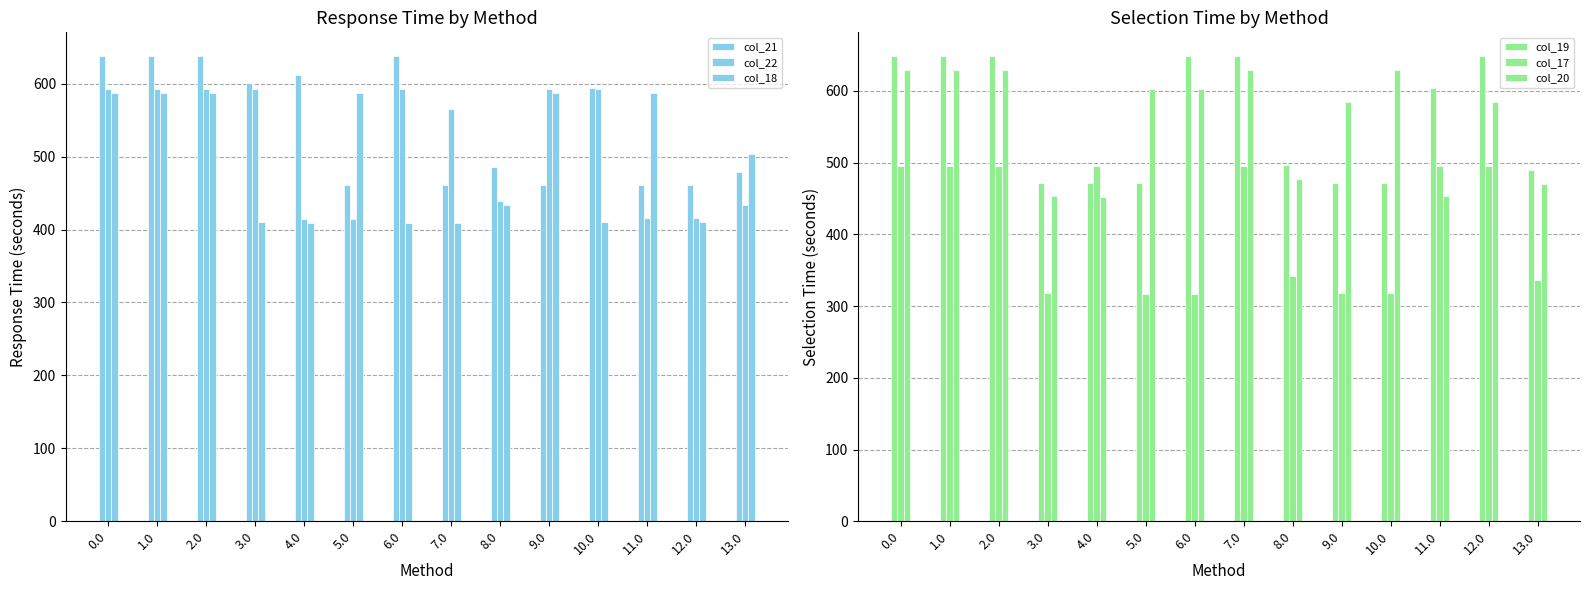

What is the difference between the maximum and second lowest values in the col_19 series?

178.0